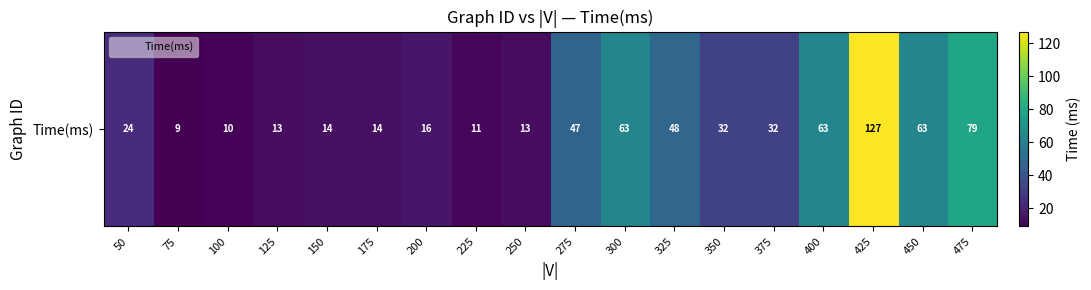

The chart shows a value of 63 at 300. True or false?

True